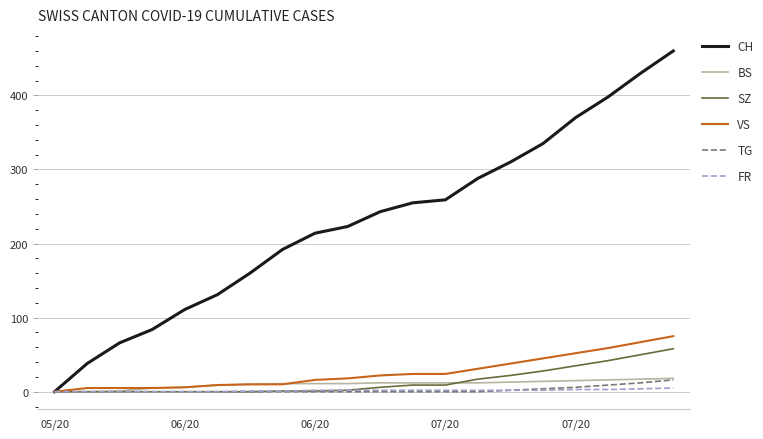

Which series has the widest spread of values?

CH